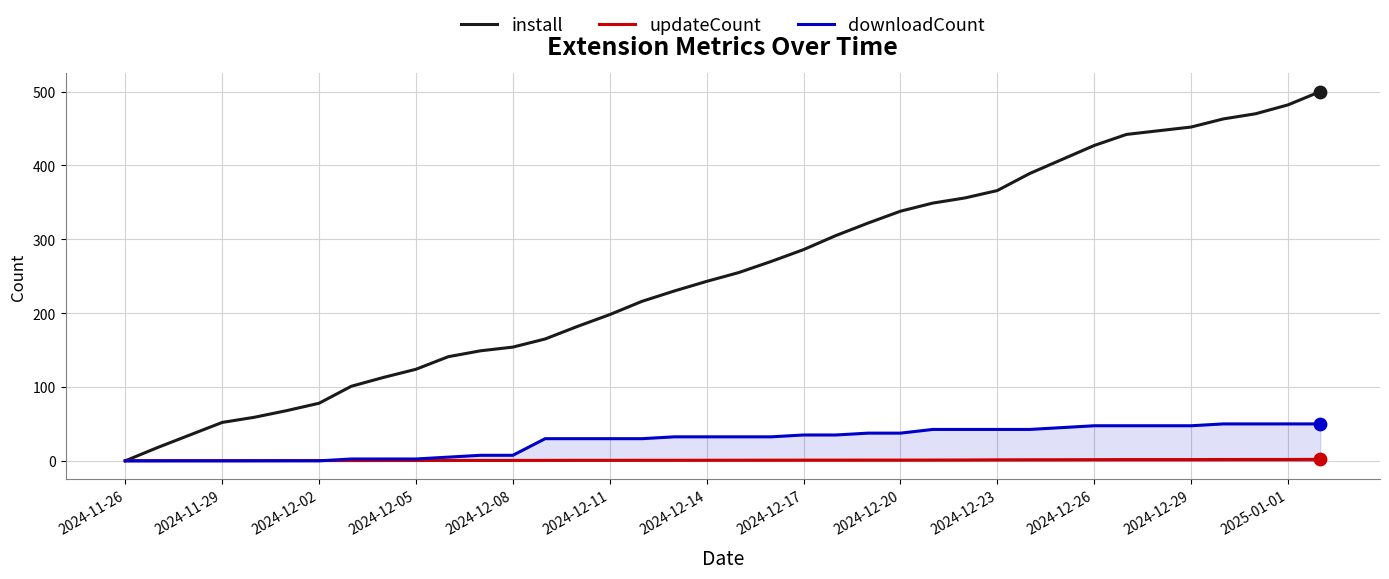

Which series reaches the minimum Y coordinate?

install